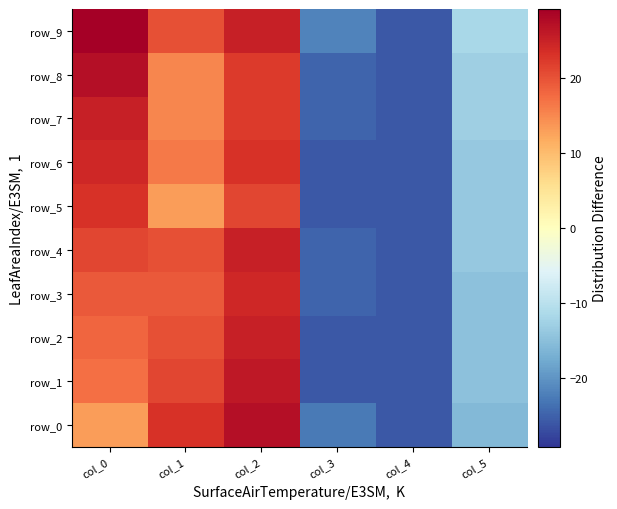

What is the sum of the row_1 values at col_1 and col_3?

-4.6